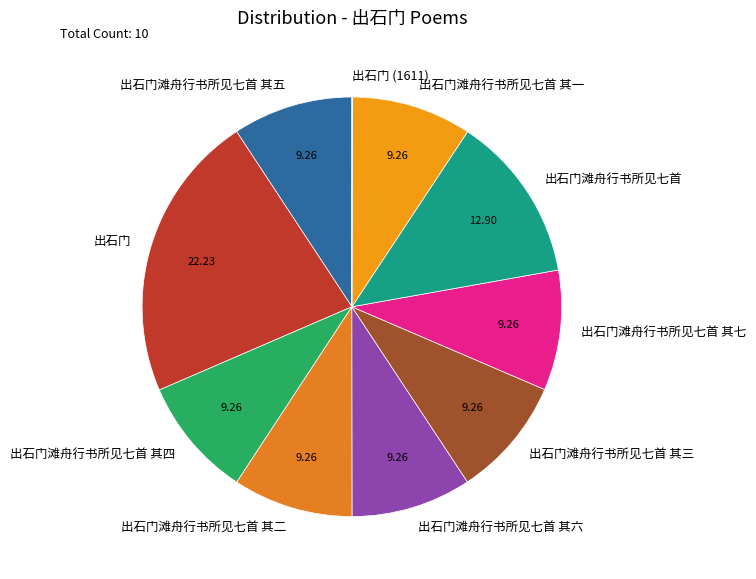

Combined, do 出石门滩舟行书所见七首 其四 and 出石门滩舟行书所见七首 其一 account for over 50%?

No